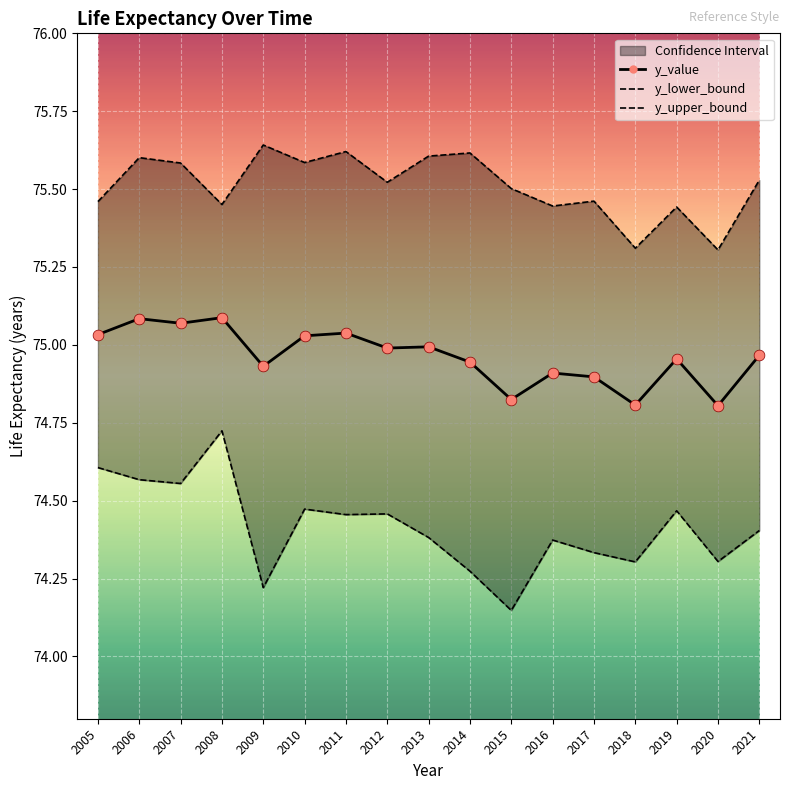

Which series has the widest spread of Y values?

y_lower_bound